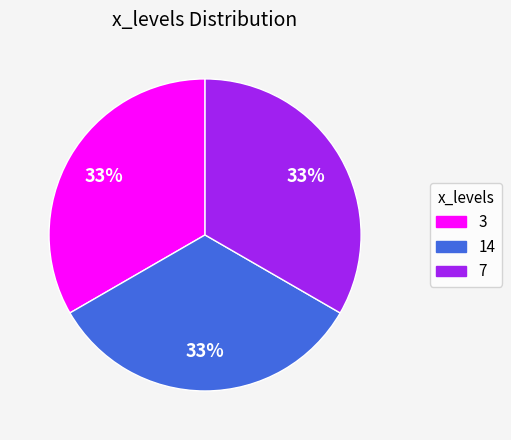

Is there any slice that represents more than half of the pie?

No